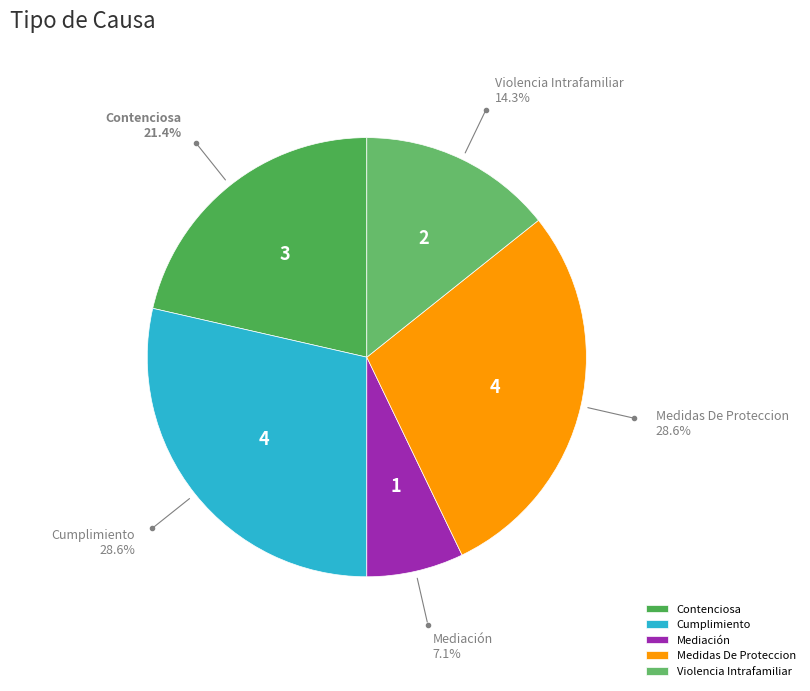

How many segments does this pie chart have?

5